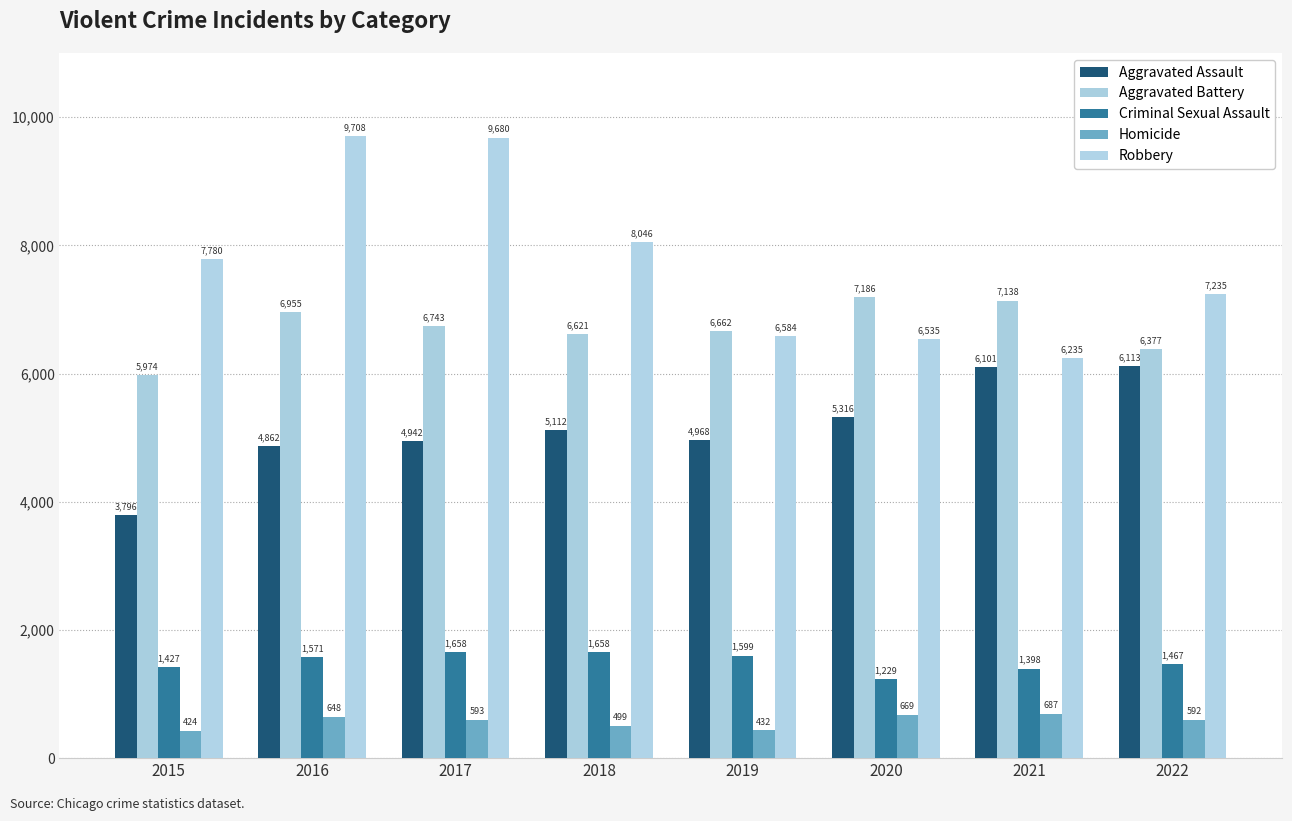

At 2022, list the series in order from largest to smallest.

Robbery, Aggravated Battery, Aggravated Assault, Criminal Sexual Assault, Homicide